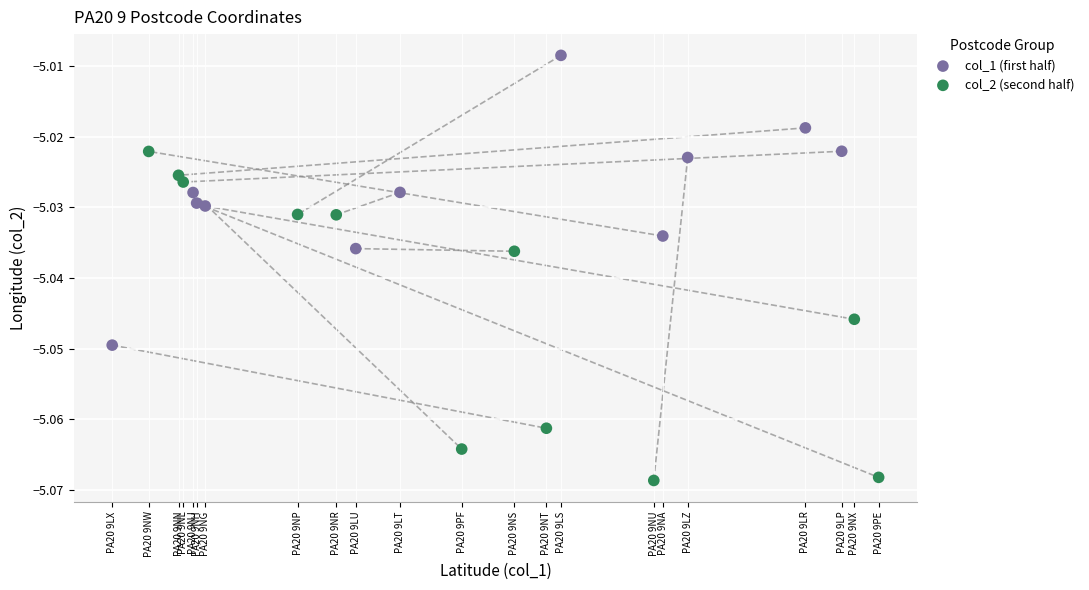

Which series has the widest spread of Y values?

col_2 (second half)